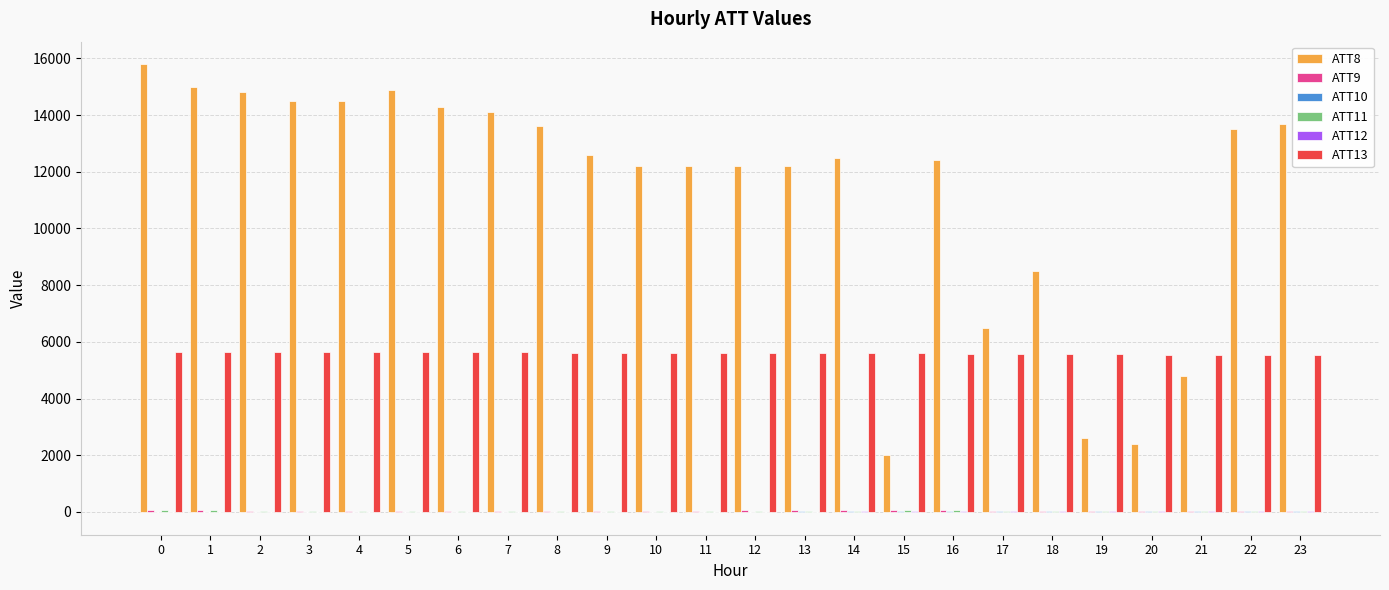

Which series has the largest total across all categories?

ATT8